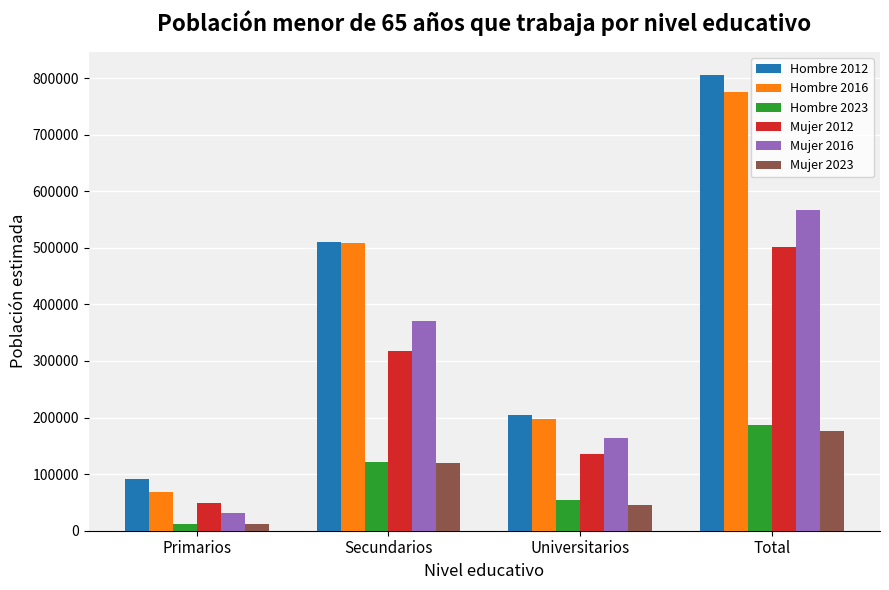

Reading left to right, extract all data points from this chart.

Hombre 2012: 91854	510147	204101	806102
Hombre 2016: 68437	509064	197928	775430
Hombre 2023: 11488	120926	54064	186478
Mujer 2012: 48983	318164	134964	502111
Mujer 2016: 32061	369784	164495	566341
Mujer 2023: 12210	118804	45977	176990